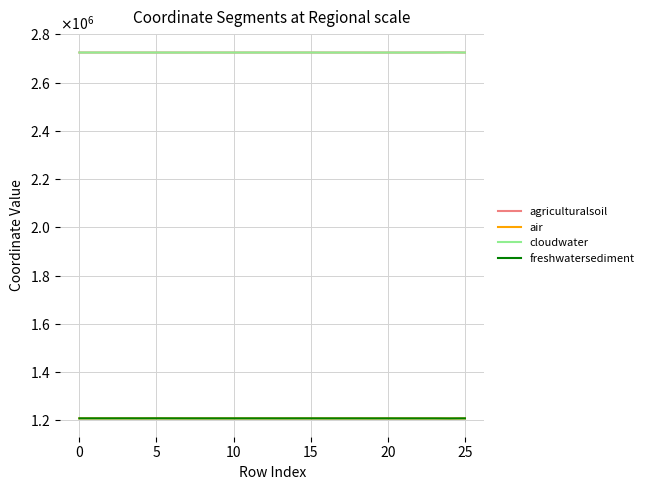

Does the chart display data point markers on the line(s)?

No